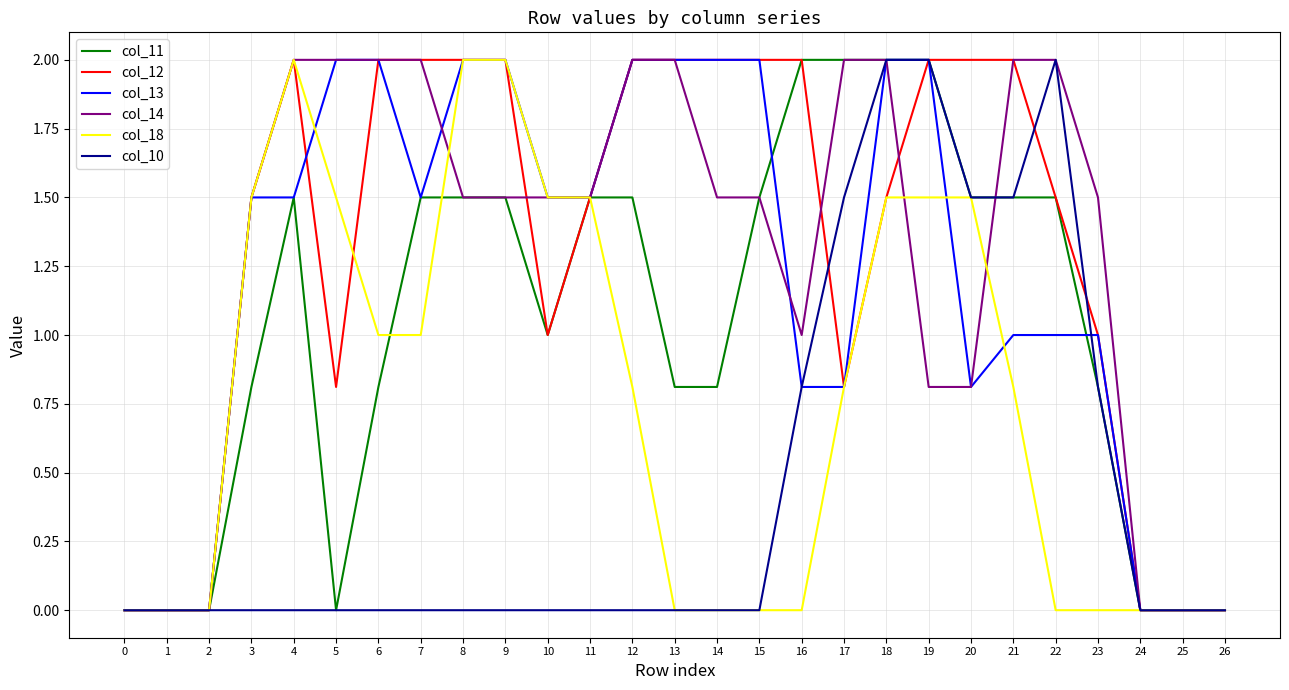

Reading left to right, transcribe all the data shown in this chart.

col_11: 0.0	0.0	0.0	0.8	1.5	0.0	0.8	1.5	1.5	1.5	1.0	1.5	1.5	0.8	0.8	1.5	2.0	2.0	2.0	2.0	1.5	1.5	1.5	0.8	0.0	0.0	0.0
col_12: 0.0	0.0	0.0	1.5	2.0	0.8	2.0	2.0	2.0	2.0	1.0	1.5	2.0	2.0	2.0	2.0	2.0	0.8	1.5	2.0	2.0	2.0	1.5	1.0	0.0	0.0	0.0
col_13: 0.0	0.0	0.0	1.5	1.5	2.0	2.0	1.5	2.0	2.0	1.5	1.5	2.0	2.0	2.0	2.0	0.8	0.8	2.0	2.0	0.8	1.0	1.0	1.0	0.0	0.0	0.0
col_14: 0.0	0.0	0.0	1.5	2.0	2.0	2.0	2.0	1.5	1.5	1.5	1.5	2.0	2.0	1.5	1.5	1.0	2.0	2.0	0.8	0.8	2.0	2.0	1.5	0.0	0.0	0.0
col_18: 0.0	0.0	0.0	1.5	2.0	1.5	1.0	1.0	2.0	2.0	1.5	1.5	0.8	0.0	0.0	0.0	0.0	0.8	1.5	1.5	1.5	0.8	0.0	0.0	0.0	0.0	0.0
col_10: 0.0	0.0	0.0	0.0	0.0	0.0	0.0	0.0	0.0	0.0	0.0	0.0	0.0	0.0	0.0	0.0	0.8	1.5	2.0	2.0	1.5	1.5	2.0	0.8	0.0	0.0	0.0